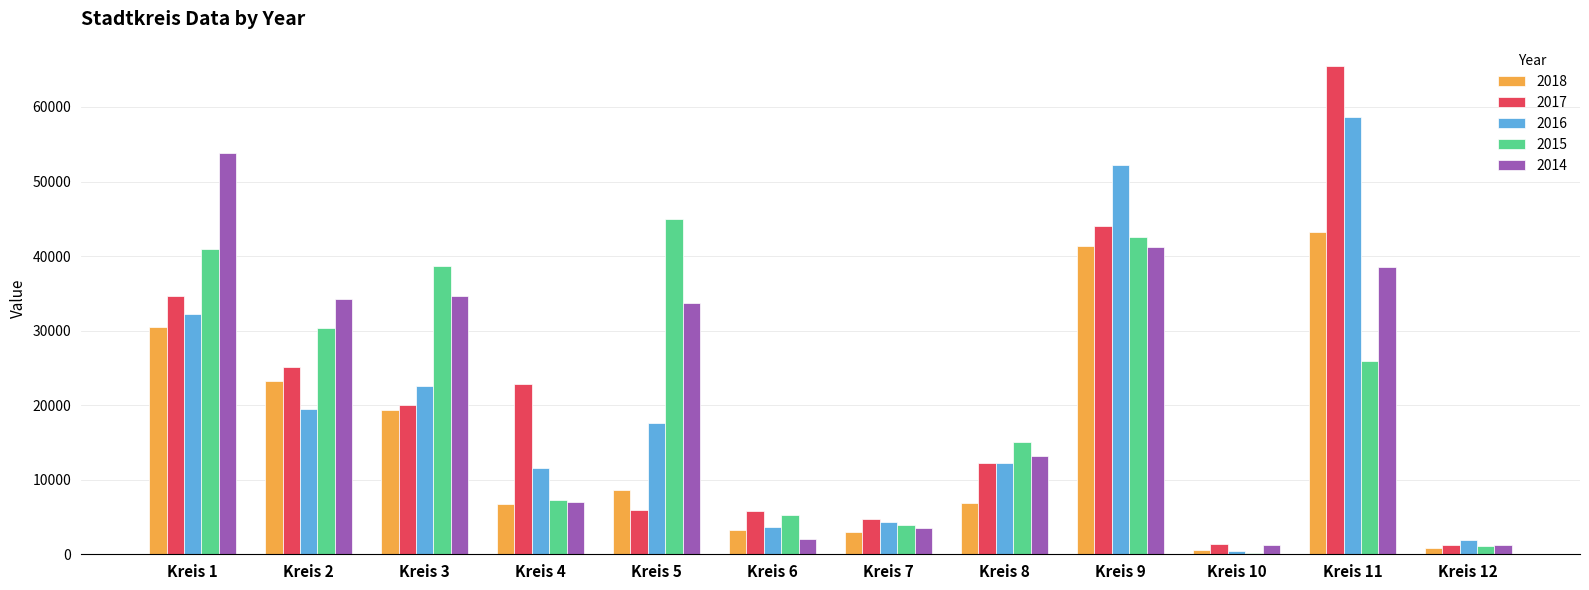

What is the sum of all 2017 values?

243660